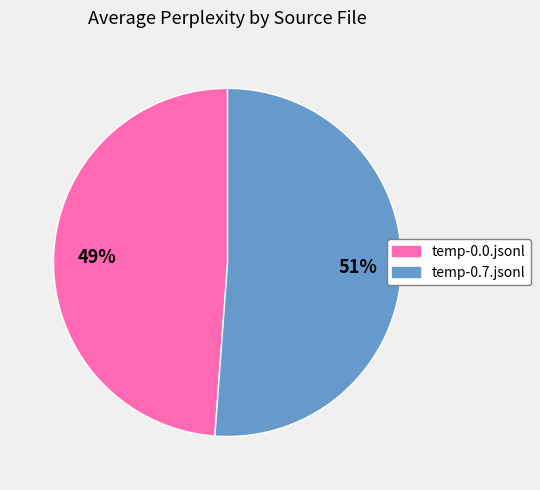

Between temp-0.0.jsonl and temp-0.7.jsonl, which is larger?

temp-0.7.jsonl